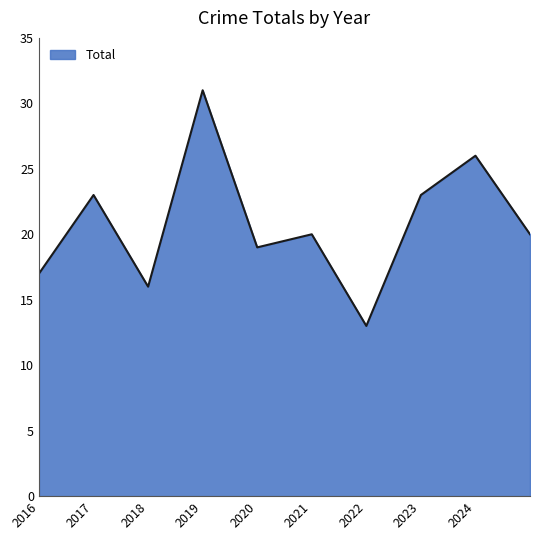

What is the greatest value displayed?

31